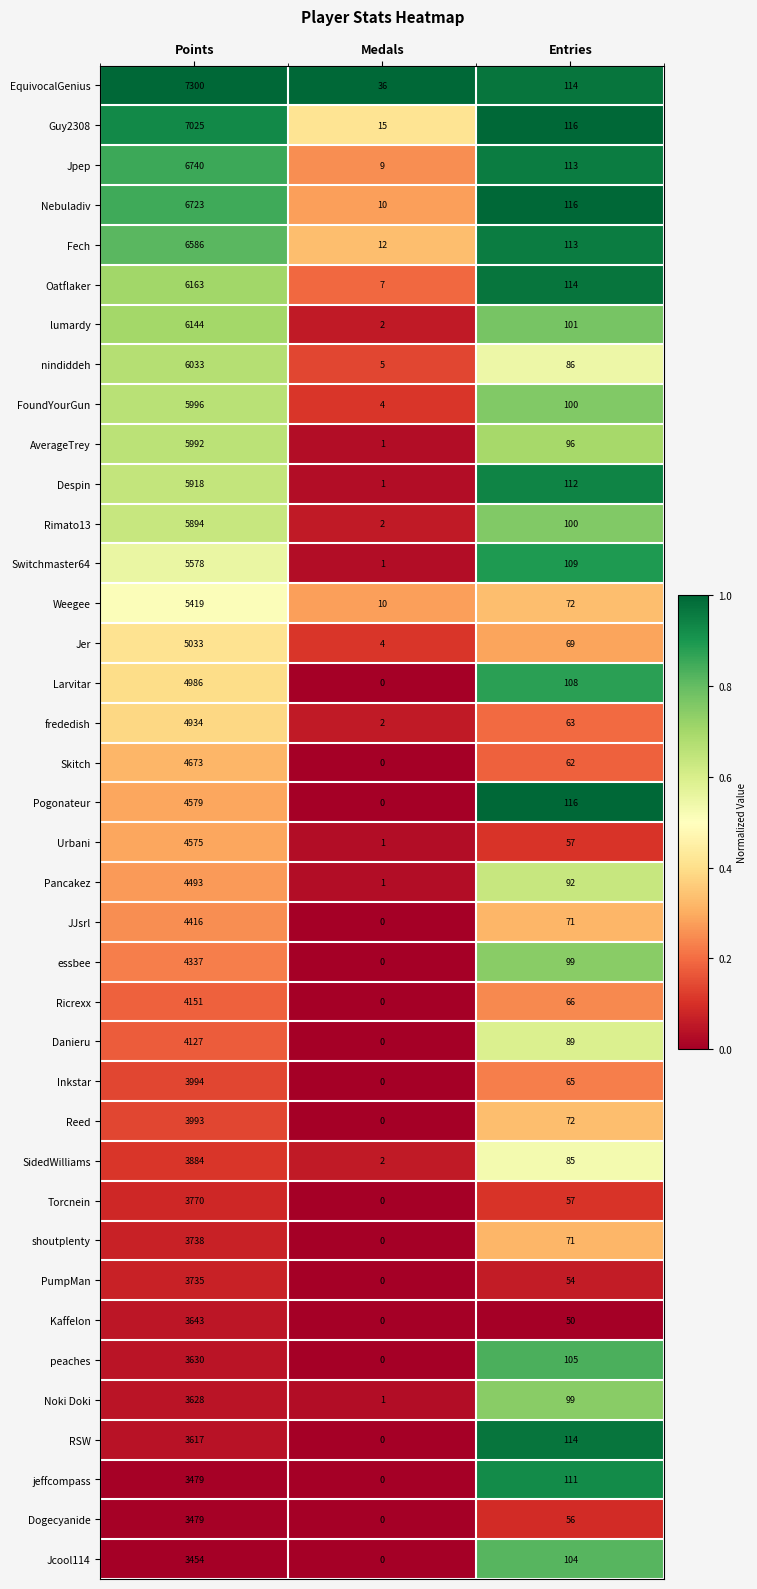

The Weegee series shows 7632 at Points. True or false?

False